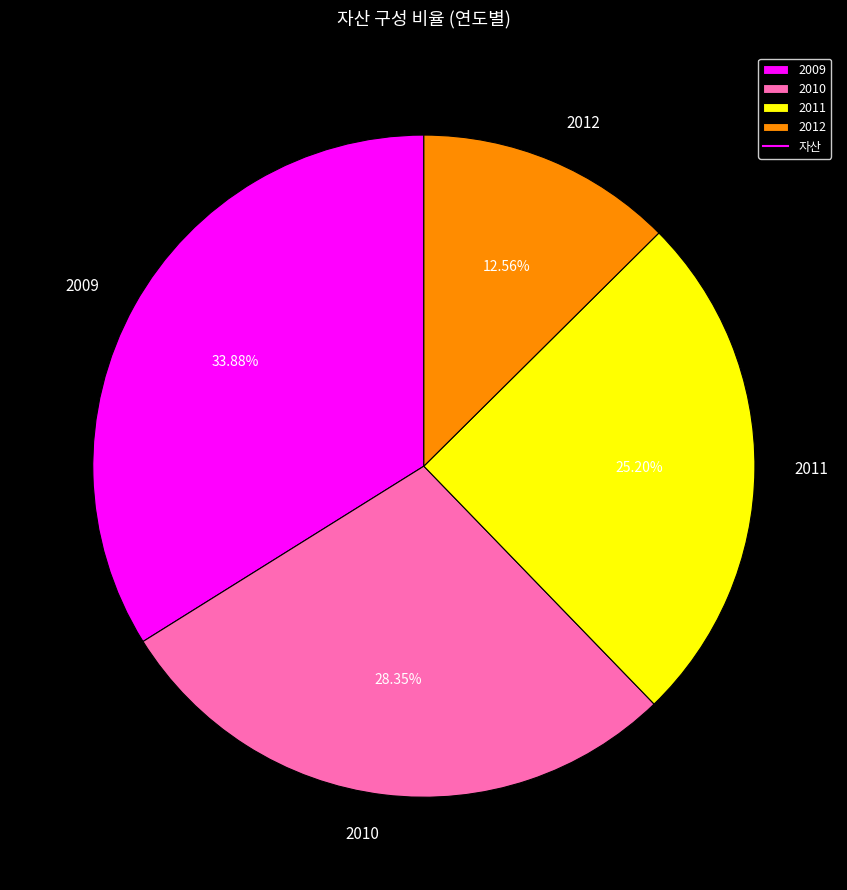

Does any single category account for the majority?

No